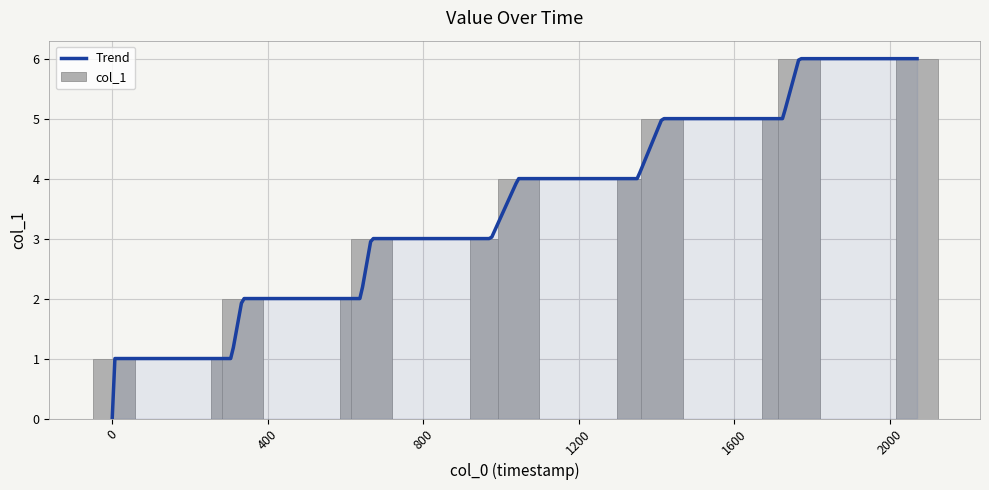

The chart shows a value of 4 at 1580905058259. True or false?

True